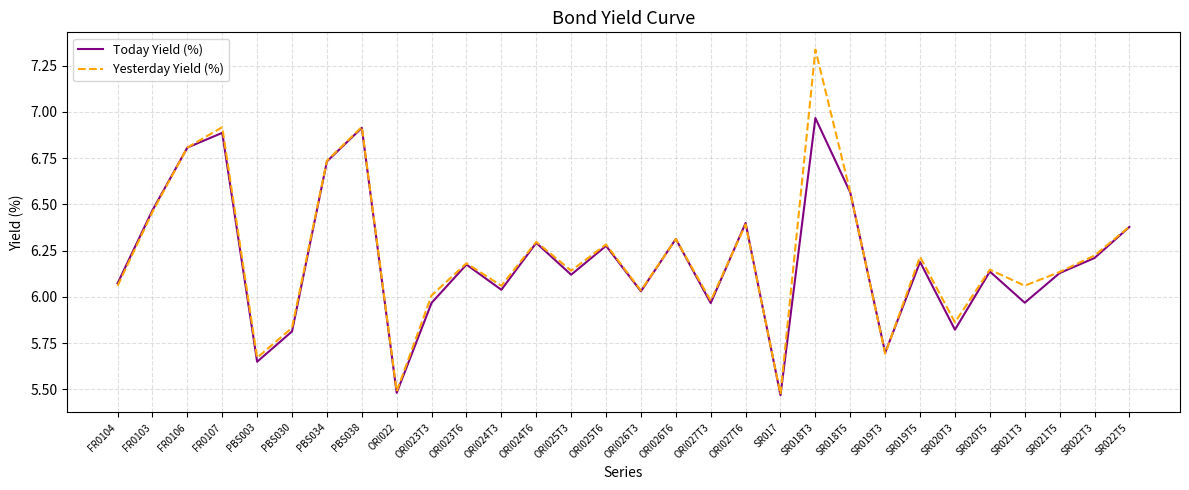

Which category has the highest value in the Yesterday Yield (%) series?

SR018T3